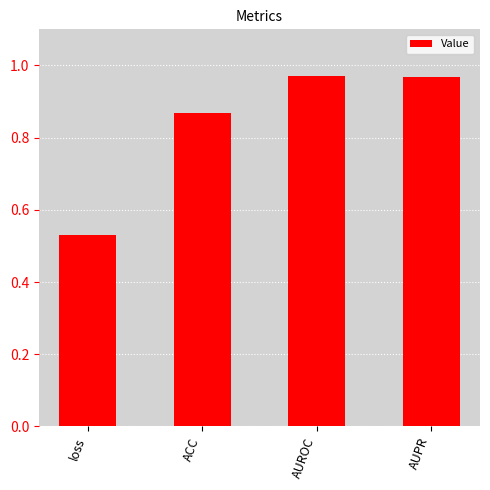

At which category does the chart reach its minimum across all series?

loss